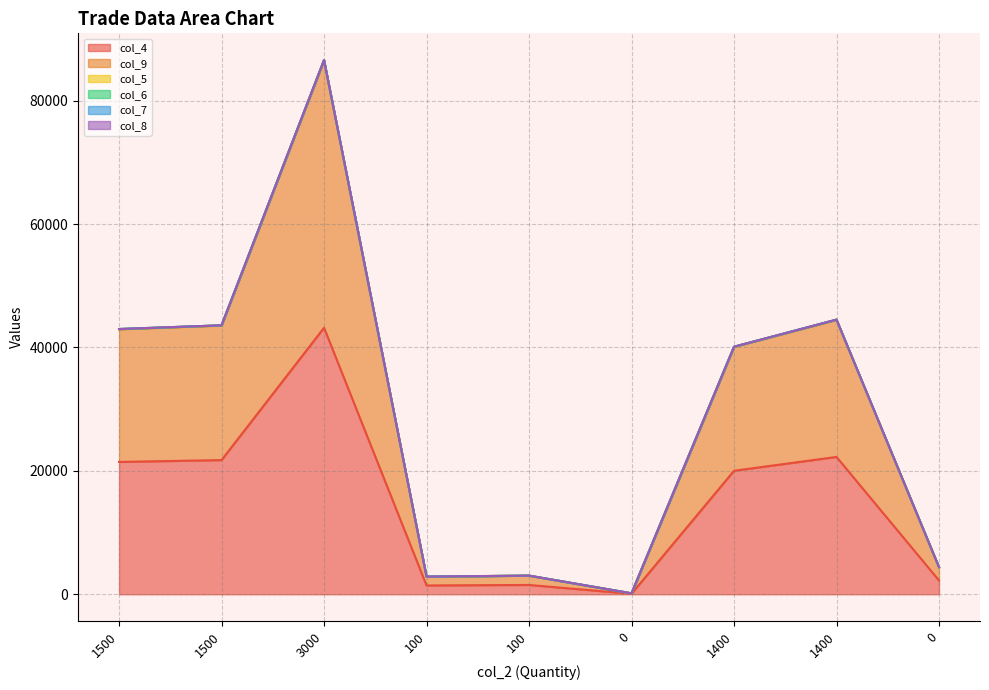

At which category does the chart reach its peak across all series?

3000